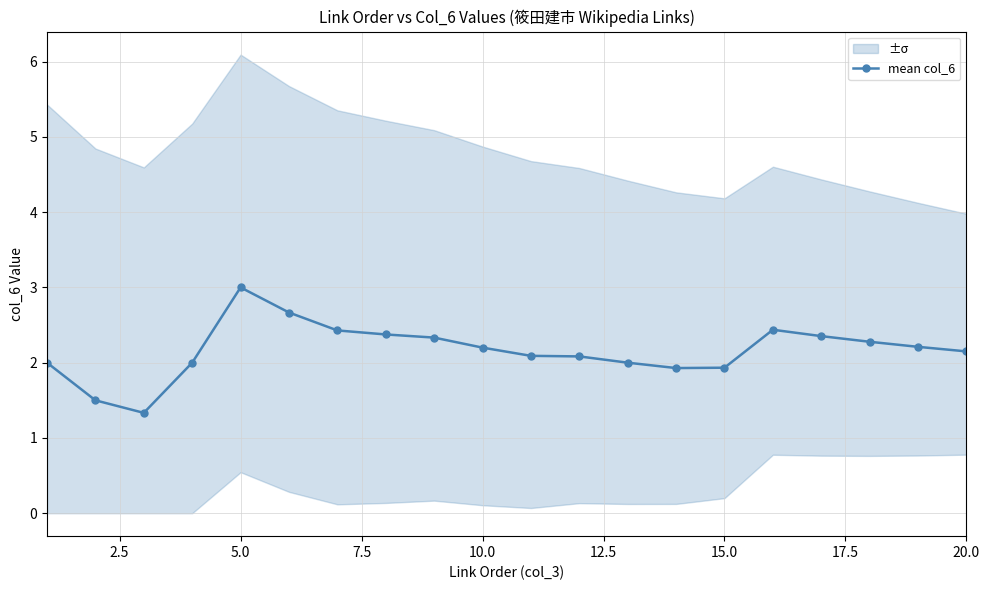

Reading right to left, transcribe all the data shown in this chart.

2.1	2.2	2.3	2.4	2.4	1.9	1.9	2.0	2.1	2.1	2.2	2.3	2.4	2.4	2.7	3.0	2.0	1.3	1.5	2.0